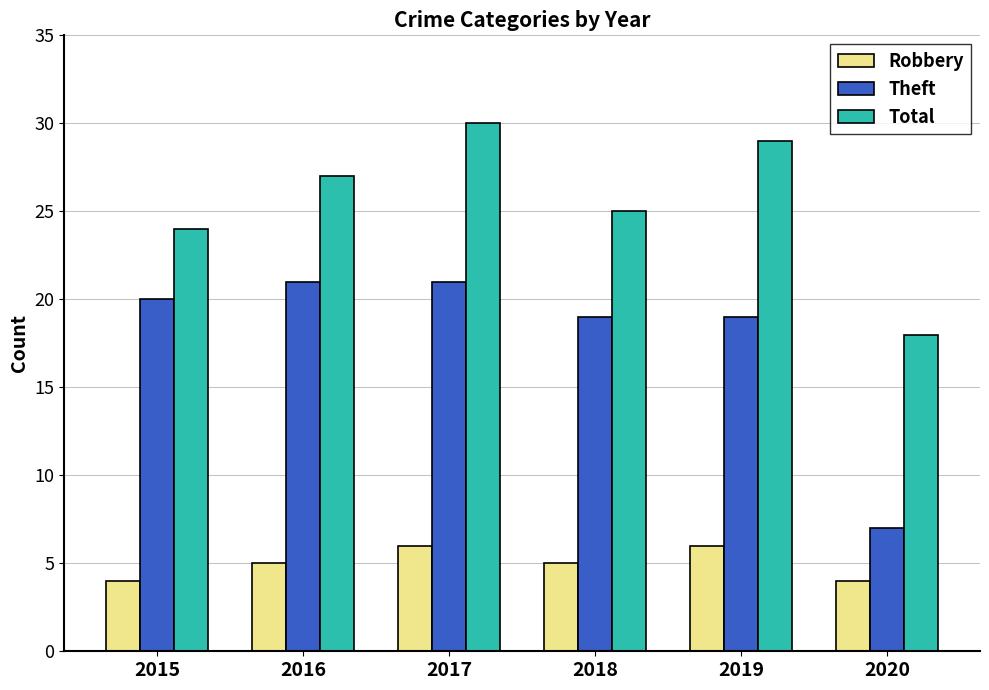

What is the sum of the Total values at 2016 and 2017?

57